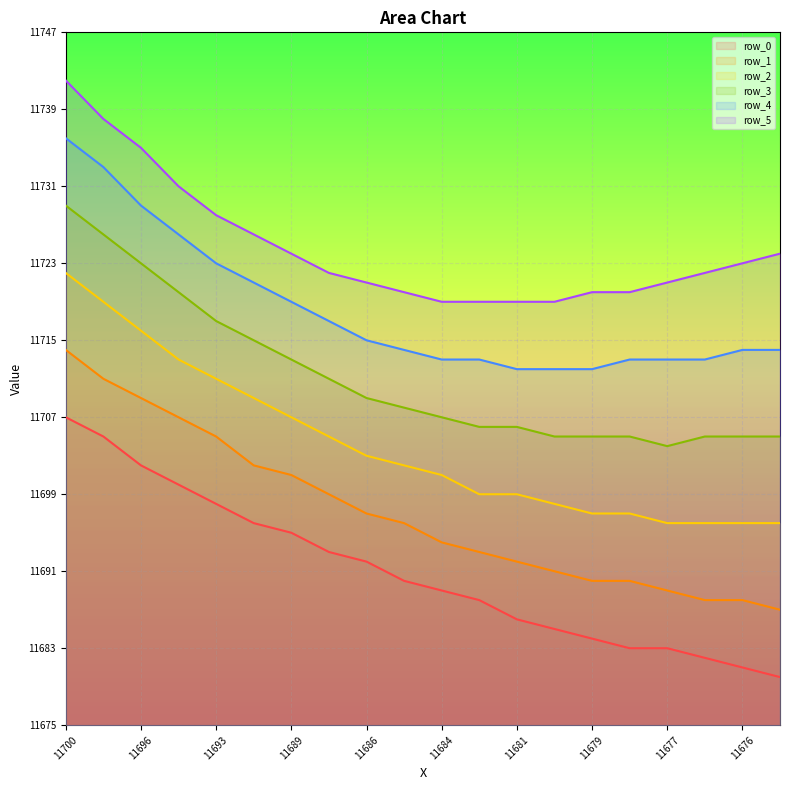

True or false: row_5 has more than 1 points higher than both neighbors.

False